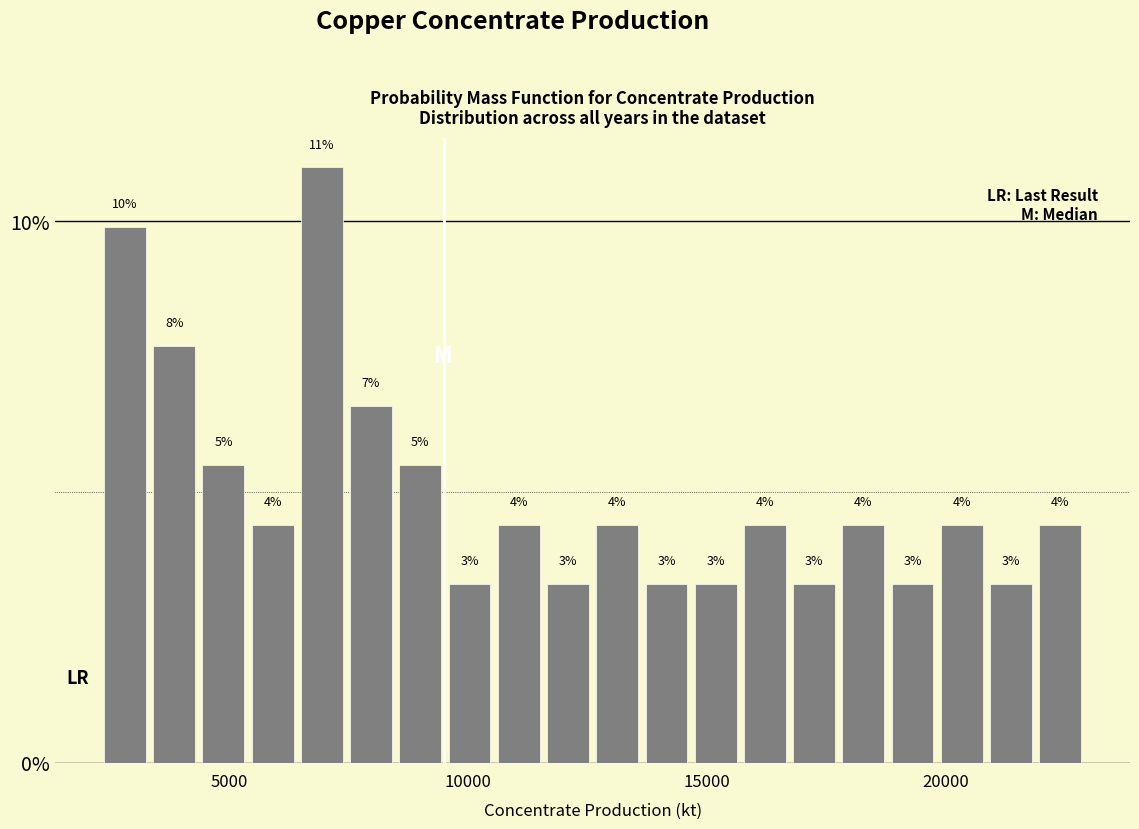

Read against the x-axis, roughly where is the centre of the tallest bar?

7000